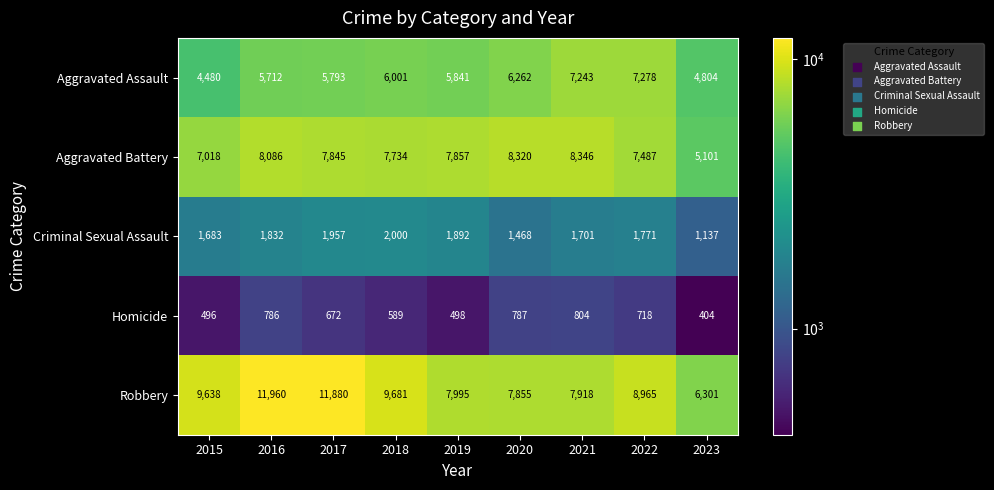

List the series in order of their peak value, highest first.

Robbery, Aggravated Battery, Aggravated Assault, Criminal Sexual Assault, Homicide